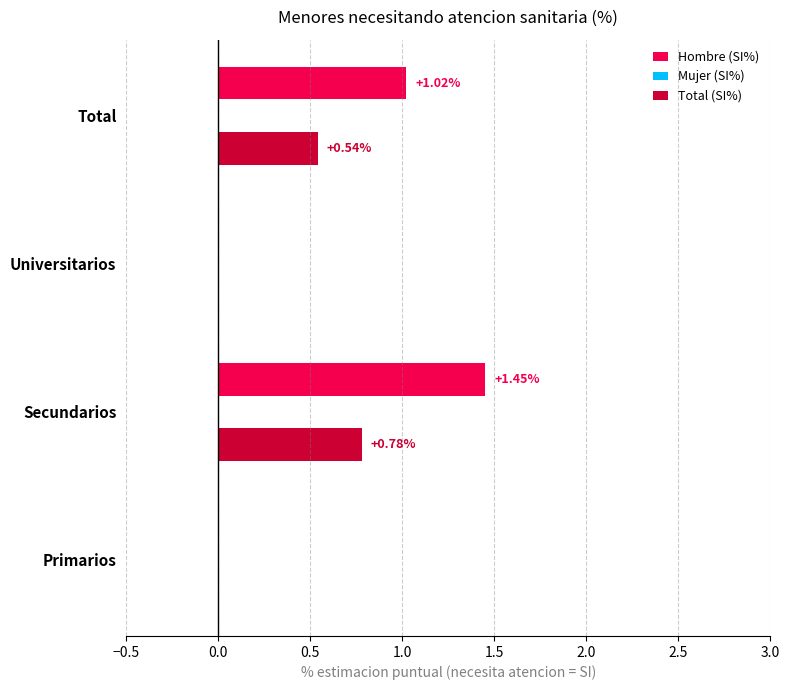

Which series has the largest total across all categories?

Hombre (SI%)